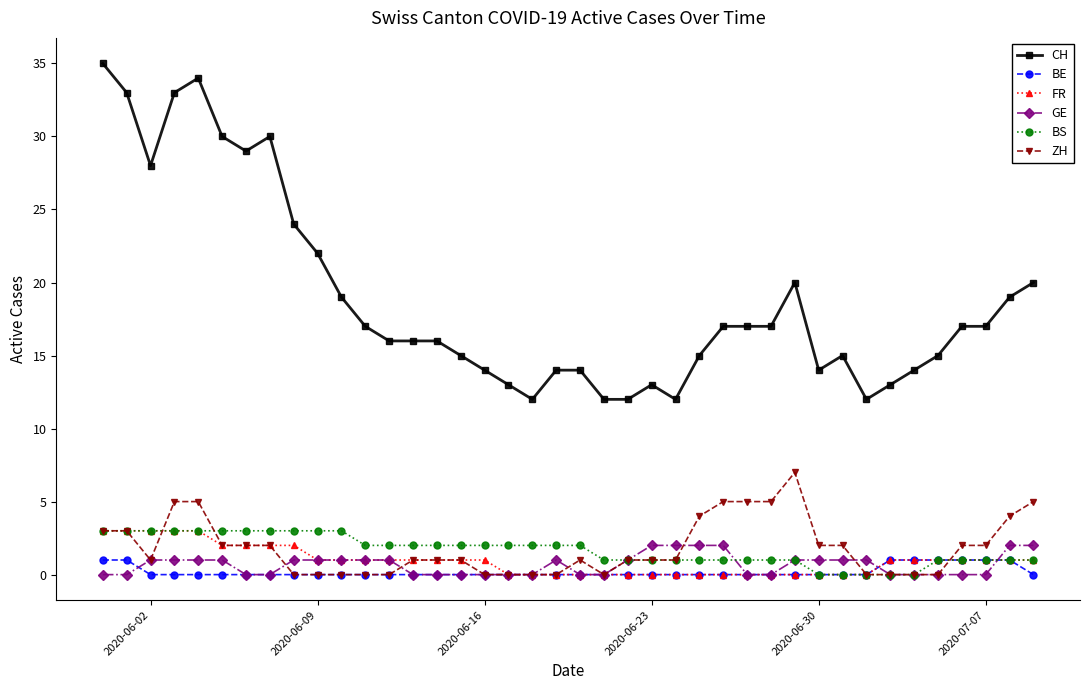

How many distinct data groups are displayed?

6